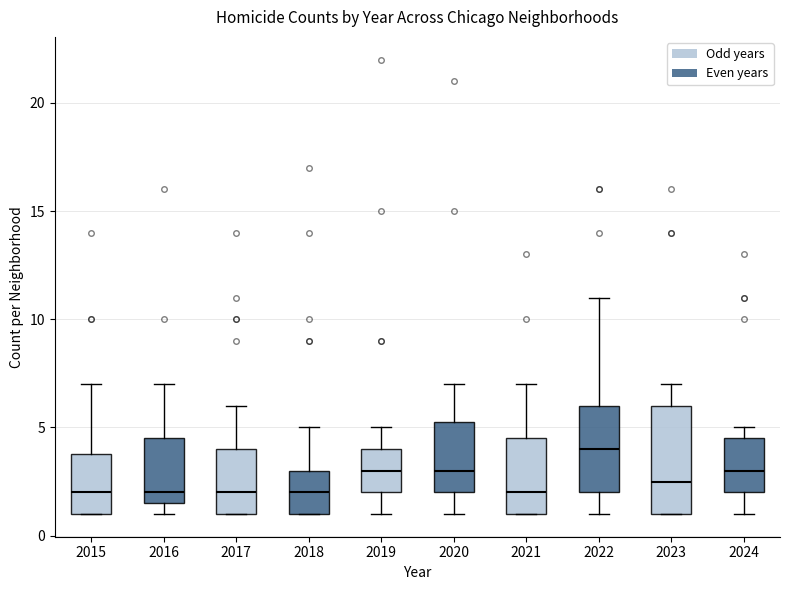

Reading left to right, transcribe this box plot: for each box, give where its median line is, the range the box spans, and where its two whiskers end, as read against the y-axis. The values are not printed on the chart, so give them approximately, as read against the axis.

2015: median 2.0, box 1.0 to 4.0, whiskers 1.0 to 7.0
2016: median 2.0, box 1.5 to 4.5, whiskers 1.0 to 7.0
2017: median 2.0, box 1.0 to 4.0, whiskers 1.0 to 6.0
2018: median 2.0, box 1.0 to 3.0, whiskers 1.0 to 5.0
2019: median 3.0, box 2.0 to 4.0, whiskers 1.0 to 5.0
2020: median 3.0, box 2.0 to 5.5, whiskers 1.0 to 7.0
2021: median 2.0, box 1.0 to 4.5, whiskers 1.0 to 7.0
2022: median 4.0, box 2.0 to 6.0, whiskers 1.0 to 11.0
2023: median 2.5, box 1.0 to 6.0, whiskers 1.0 to 7.0
2024: median 3.0, box 2.0 to 4.5, whiskers 1.0 to 5.0